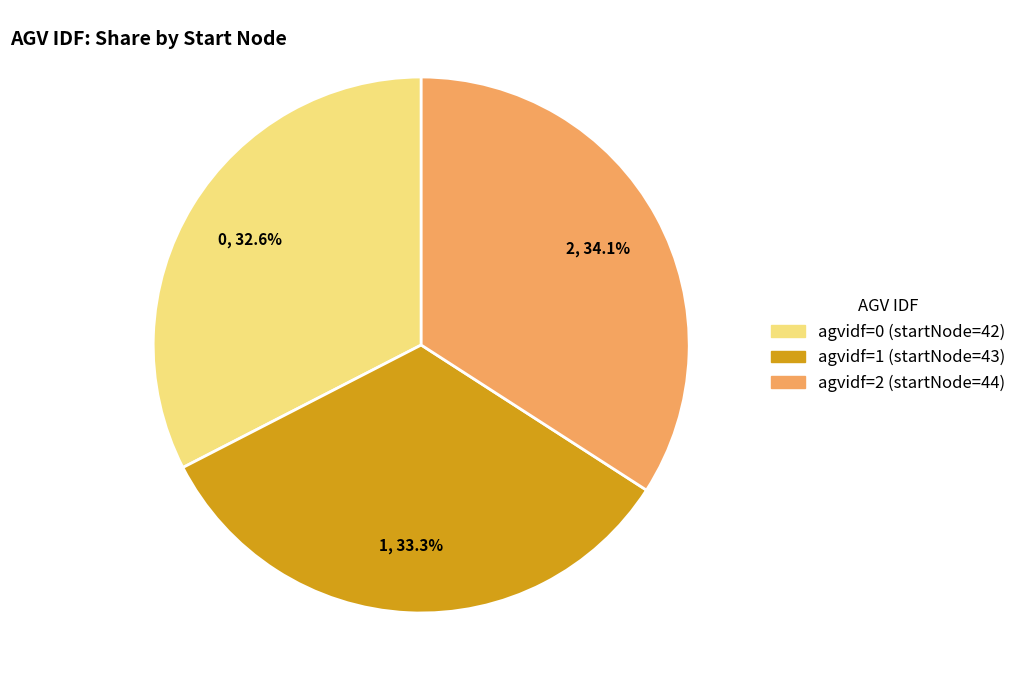

To the nearest percent, what percentage of the pie is 1?

33%